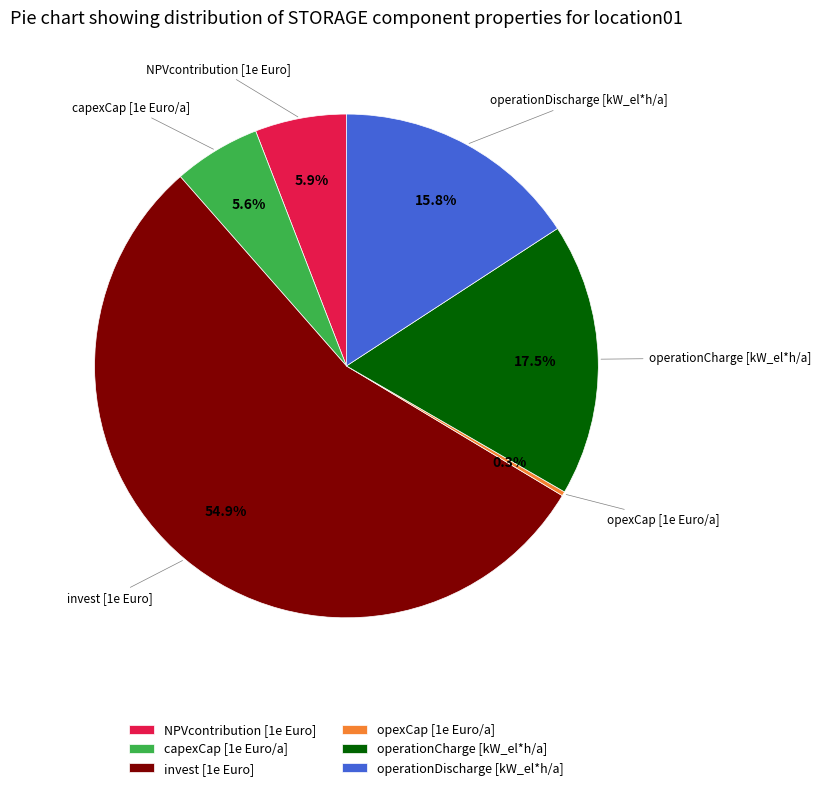

What is the total percentage of operationCharge [kW_el*h/a] and operationDischarge [kW_el*h/a]?

33.3%